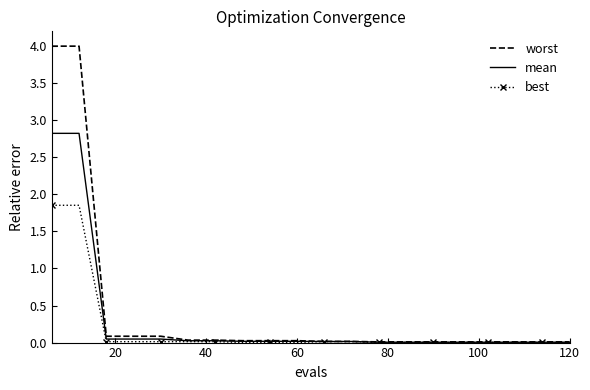

Which series has the widest spread of values?

worst